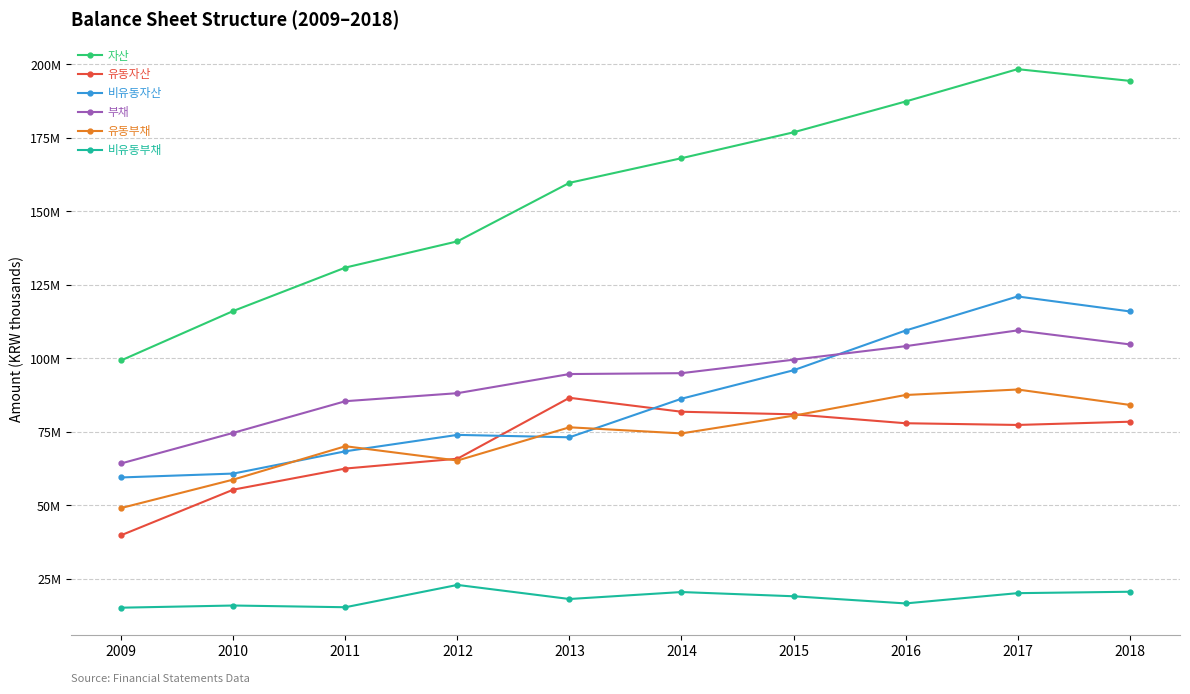

Does the chart display data point markers on the line(s)?

Yes